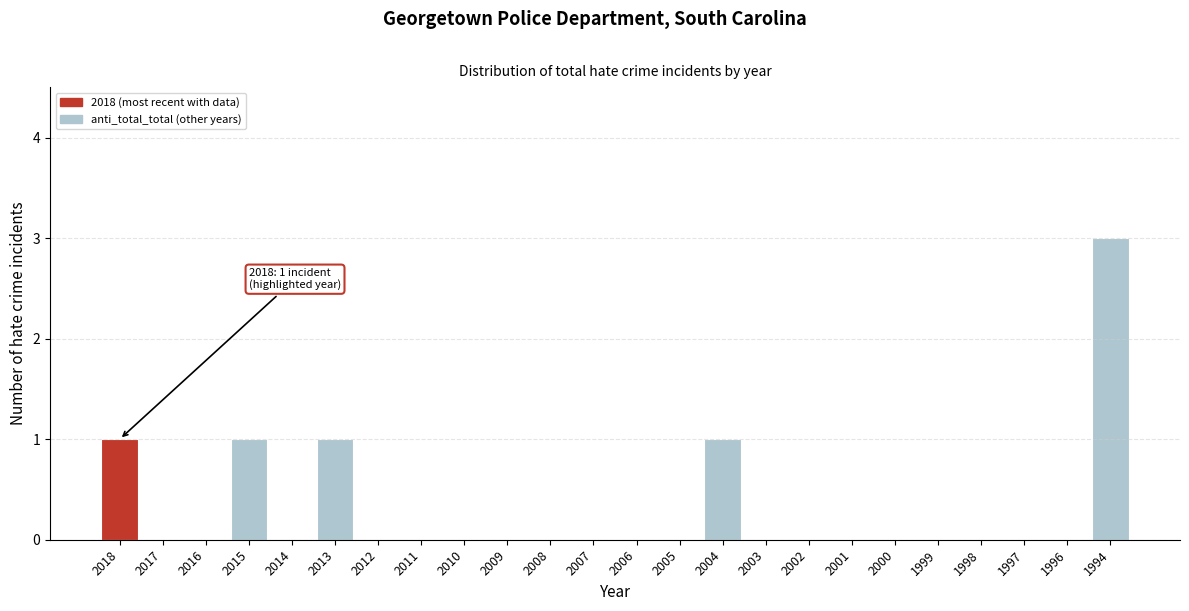

Reading right to left, what are all the values shown in this chart?

1994=3	1996=0	1997=0	1998=0	1999=0	2000=0	2001=0	2002=0	2003=0	2004=1	2005=0	2006=0	2007=0	2008=0	2009=0	2010=0	2011=0	2012=0	2013=1	2014=0	2015=1	2016=0	2017=0	2018=1